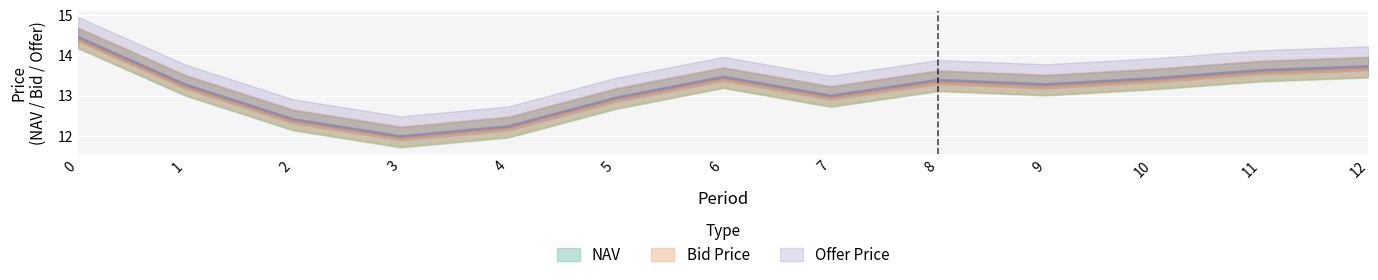

At 11, list the series in order from largest to smallest.

Offer Price, NAV, Bid Price